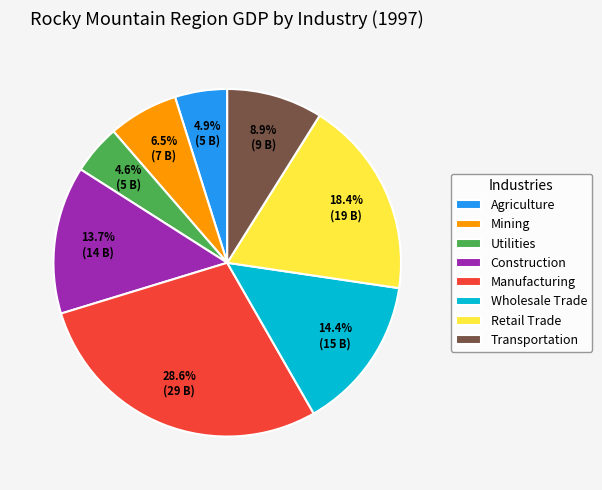

Is there a majority slice in this chart?

No